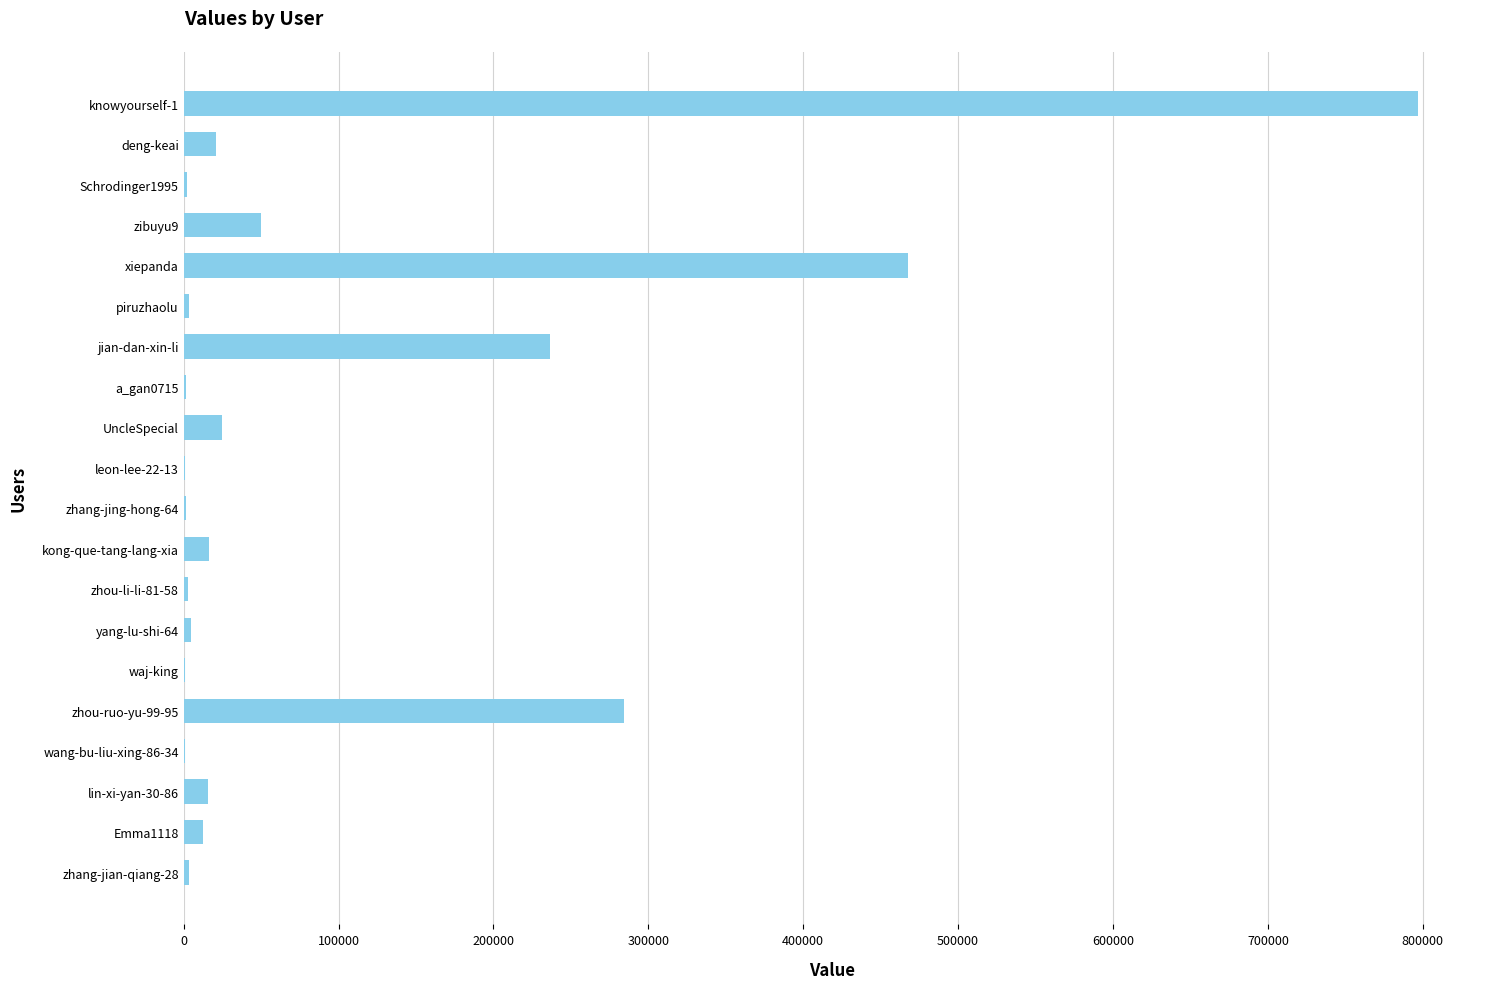

Does the chart contain stacked bars?

No